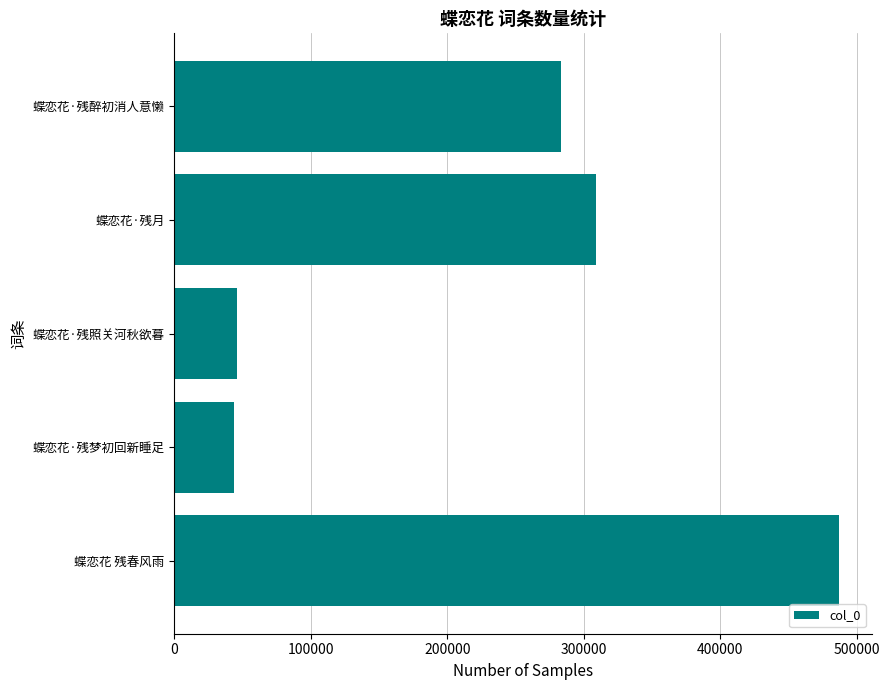

Reading bottom to top, list all the values displayed in this chart.

蝶恋花 残春风雨=486866	蝶恋花·残梦初回新睡足=43745	蝶恋花·残照关河秋欲暮=45790	蝶恋花·残月=309090	蝶恋花·残醉初消人意懒=283619